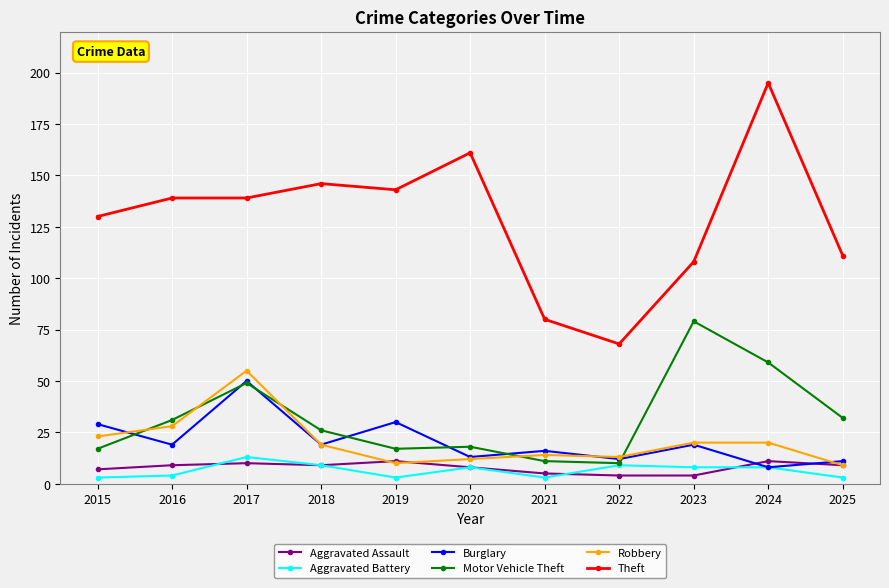

True or false: Aggravated Battery and Robbery intersect in this chart.

False